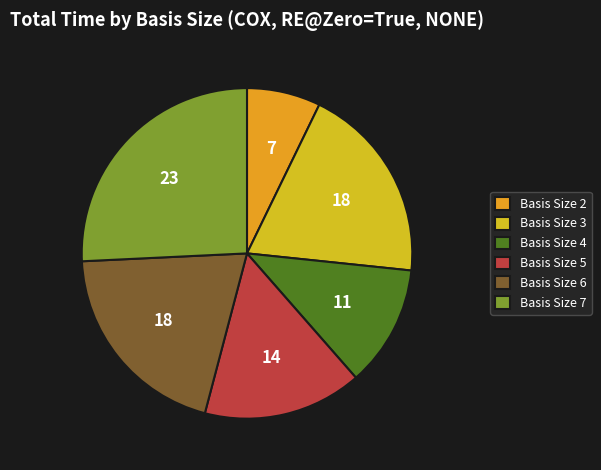

Do Basis Size 2 and Basis Size 3 together represent more than half of the pie?

No